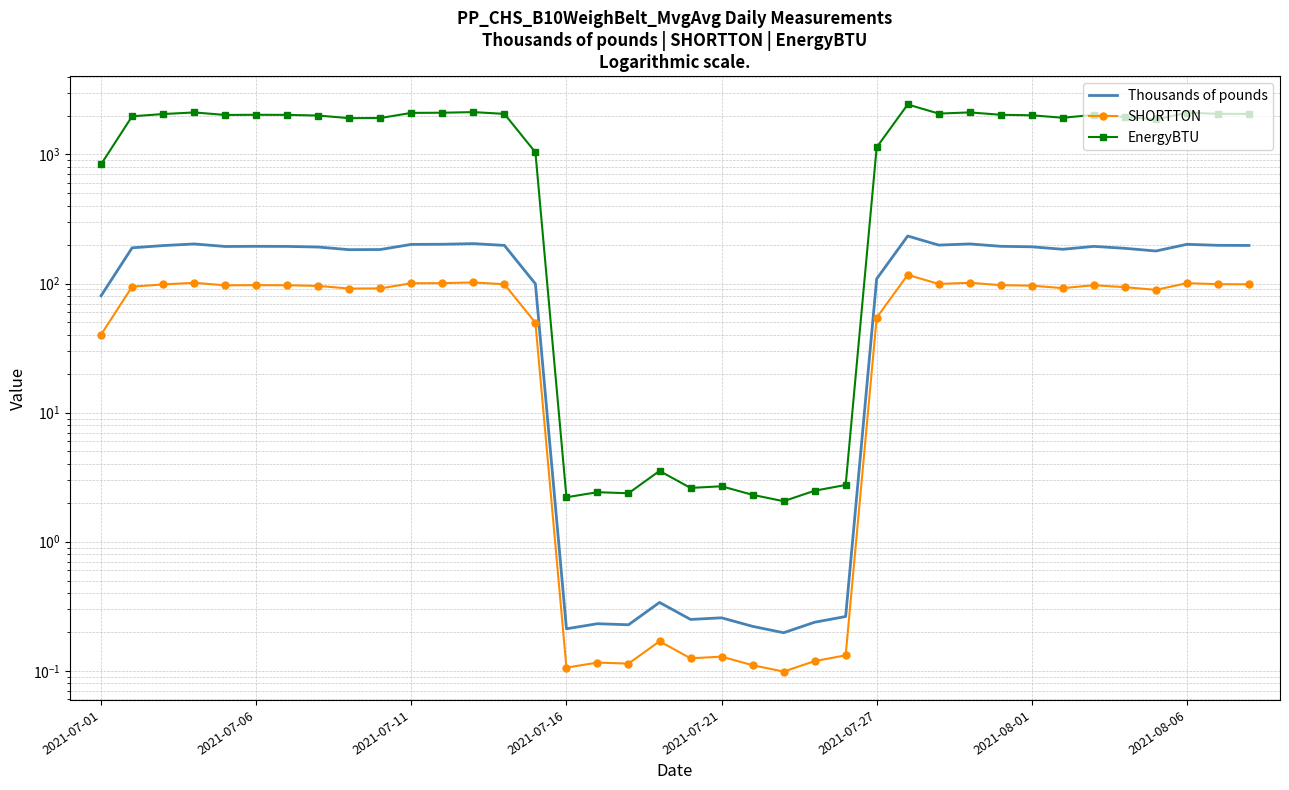

The EnergyBTU series shows 814.0 at 2021-07-11. True or false?

False